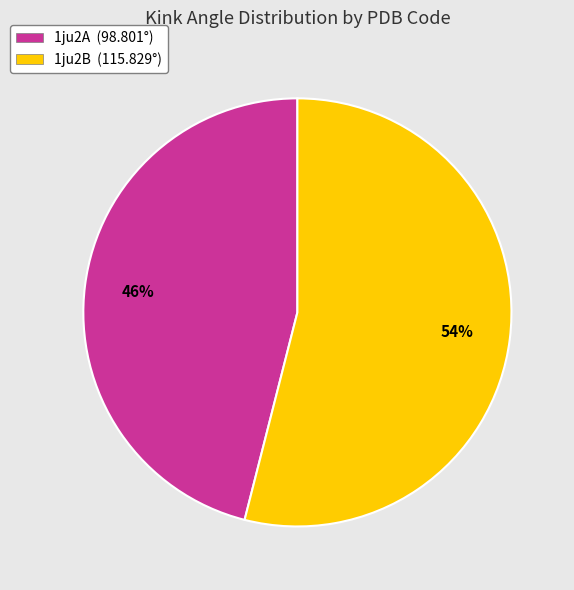

Which has a higher value, 1ju2A or 1ju2B?

1ju2B